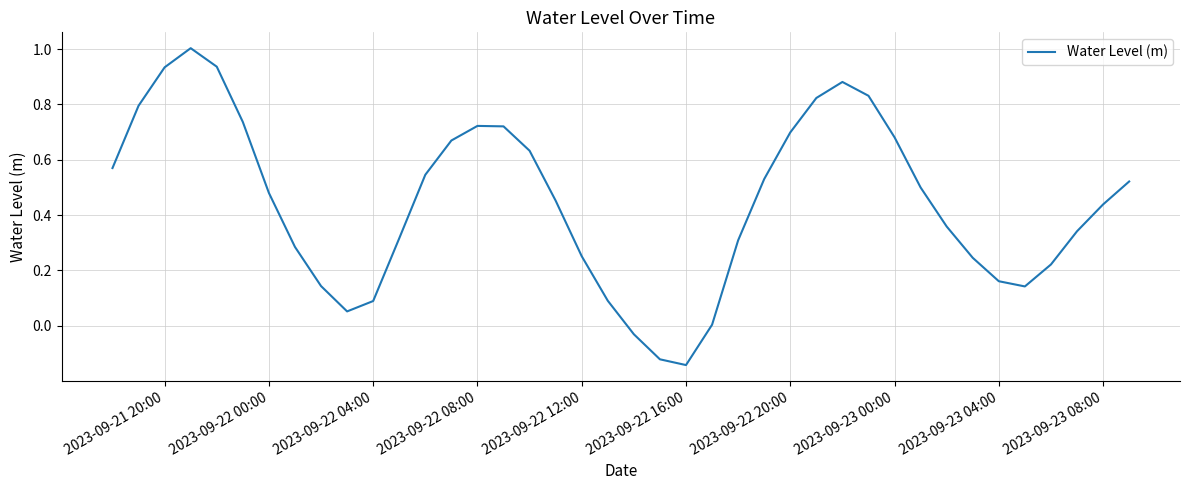

What is the maximum value shown in the chart?

1.0